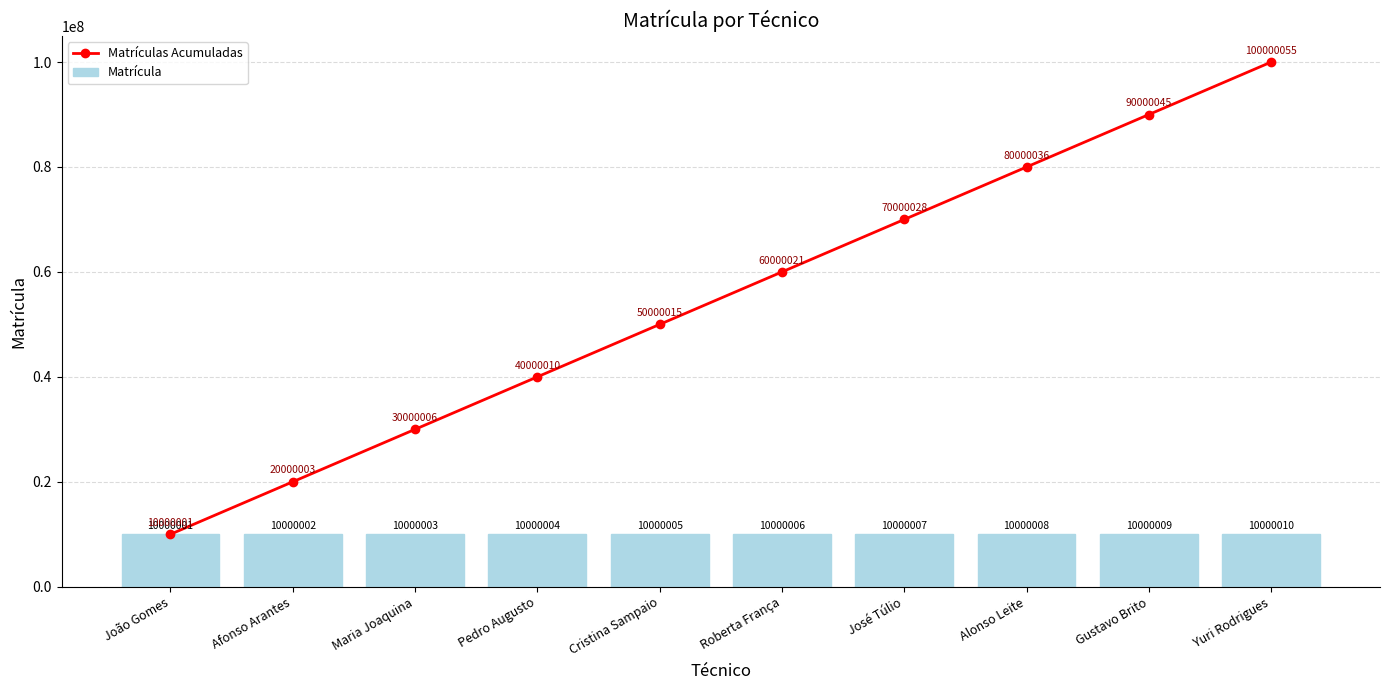

What is the difference between the second highest and minimum values in the Matrícula series?

8